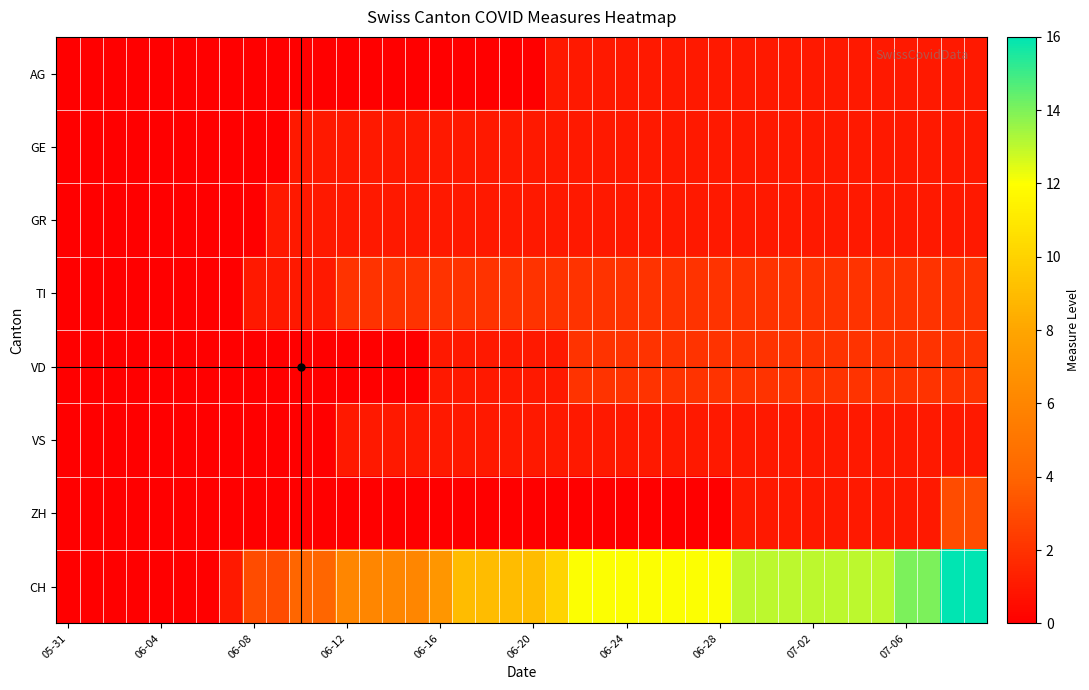

Reading left to right, what are all the values shown in this chart?

AG: 0	0	0	0	0	0	0	0	0	0	0	0	0	0	0	0	0	0	0	0	0	1	1	1	1	1	1	1	1	1	1	1	1	1	1	1	1	1	1	1
GE: 0	0	0	0	0	0	0	0	0	0	1	1	1	1	1	1	1	1	1	1	1	1	1	1	1	1	1	1	1	1	1	1	1	1	1	1	1	1	1	1
GR: 0	0	0	0	0	0	0	0	0	1	1	1	1	1	1	1	1	1	1	1	1	1	1	1	1	1	1	1	1	1	1	1	1	1	1	1	1	1	1	1
TI: 0	0	0	0	0	0	0	0	1	1	1	1	2	2	2	2	2	2	2	2	2	2	2	2	2	2	2	2	2	2	2	2	2	2	2	2	2	2	2	2
VD: 0	0	0	0	0	0	0	0	0	0	0	0	0	0	0	0	1	1	1	1	1	1	2	2	2	2	2	2	2	2	2	2	2	2	2	2	2	2	2	2
VS: 0	0	0	0	0	0	0	0	0	0	0	0	1	1	1	1	1	1	1	1	1	1	1	1	1	1	1	1	1	1	1	1	1	1	1	1	1	1	1	1
ZH: 0	0	0	0	0	0	0	0	0	0	0	0	0	0	0	0	0	0	0	0	0	0	0	0	0	0	0	0	0	1	1	1	1	1	1	1	1	1	3	3
CH: 0	0	0	0	0	0	0	1	3	3	4	4	6	6	6	6	7	9	9	9	9	10	12	12	12	12	12	12	12	13	13	13	13	13	13	13	14	14	16	16